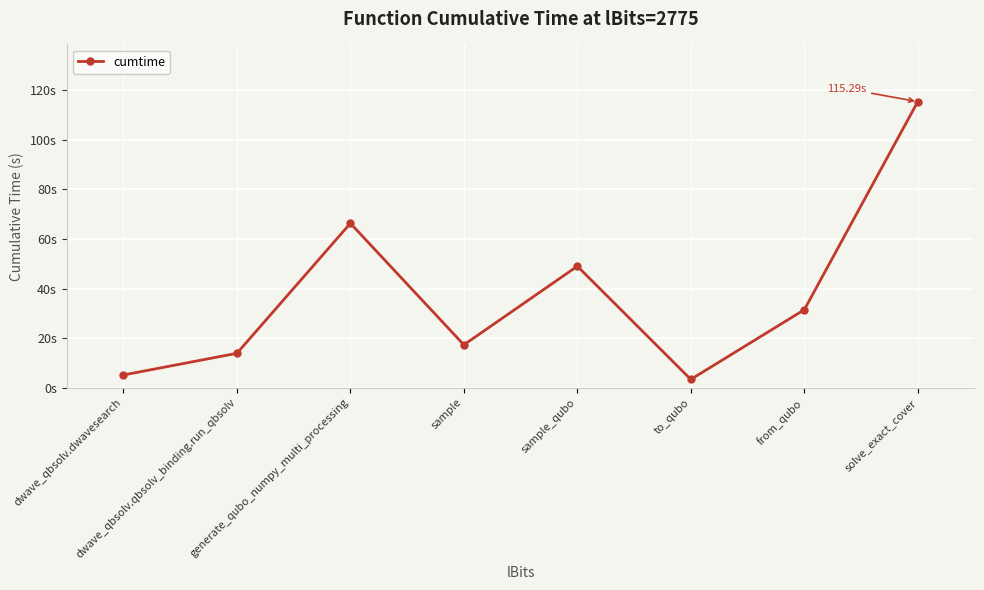

List the labels in order of value, largest first.

solve_exact_cover, generate_qubo_numpy_multi_processing, sample_qubo, from_qubo, sample, dwave_qbsolv.qbsolv_binding.run_qbsolv, dwave_qbsolv.dwavesearch, to_qubo